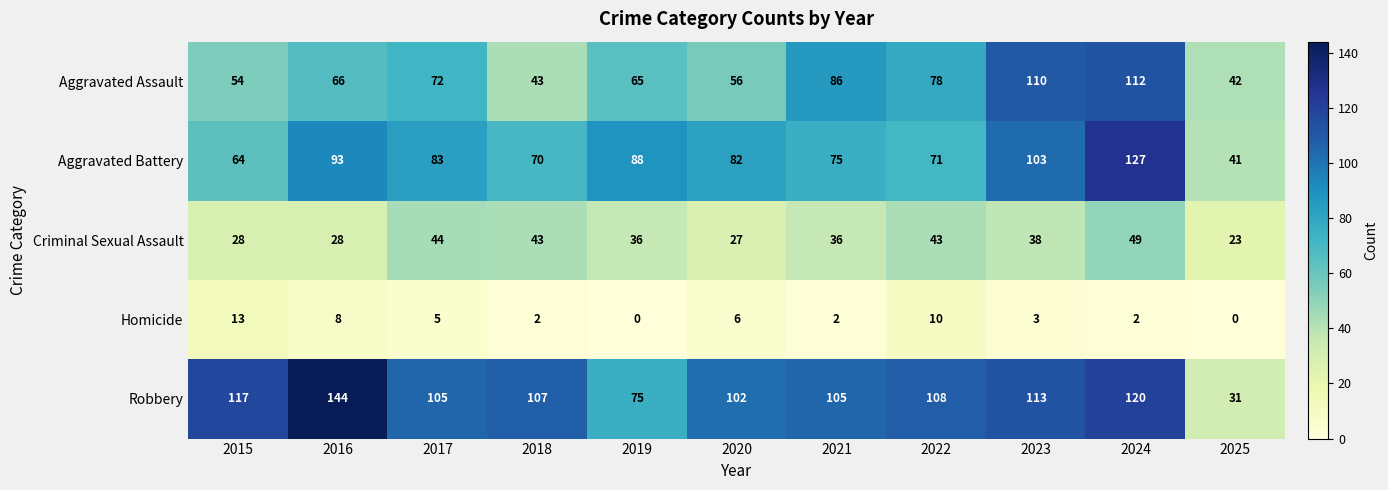

What is the difference between the second highest and minimum values in the Criminal Sexual Assault series?

21